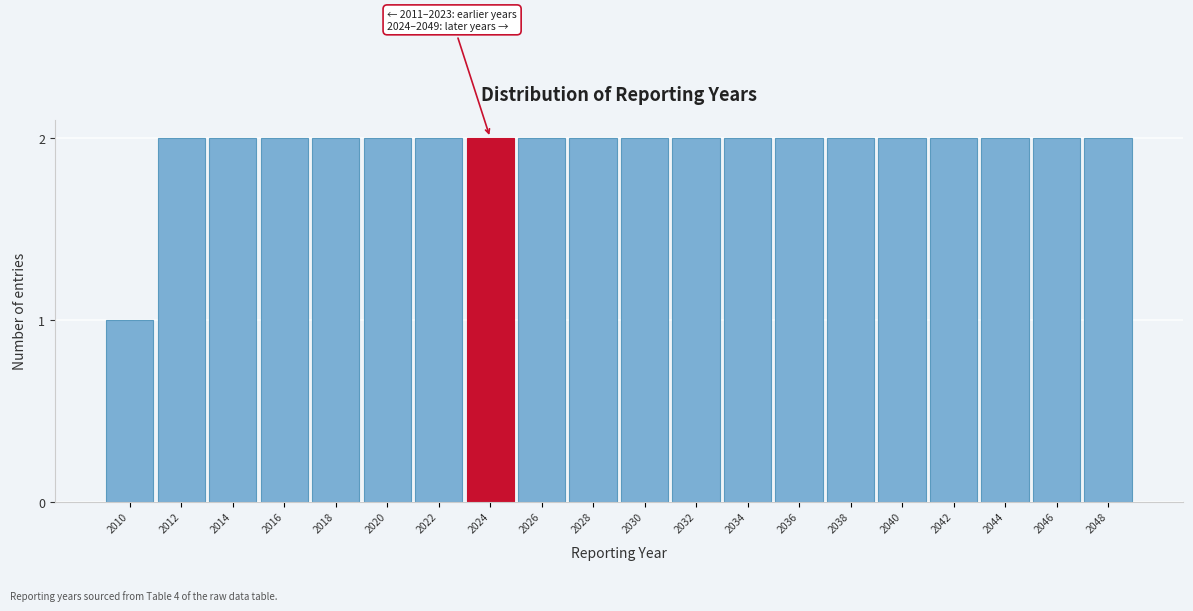

Reading left to right, extract all data points from this chart.

2010=1	2012=2	2014=2	2016=2	2018=2	2020=2	2022=2	2024=2	2026=2	2028=2	2030=2	2032=2	2034=2	2036=2	2038=2	2040=2	2042=2	2044=2	2046=2	2048=2